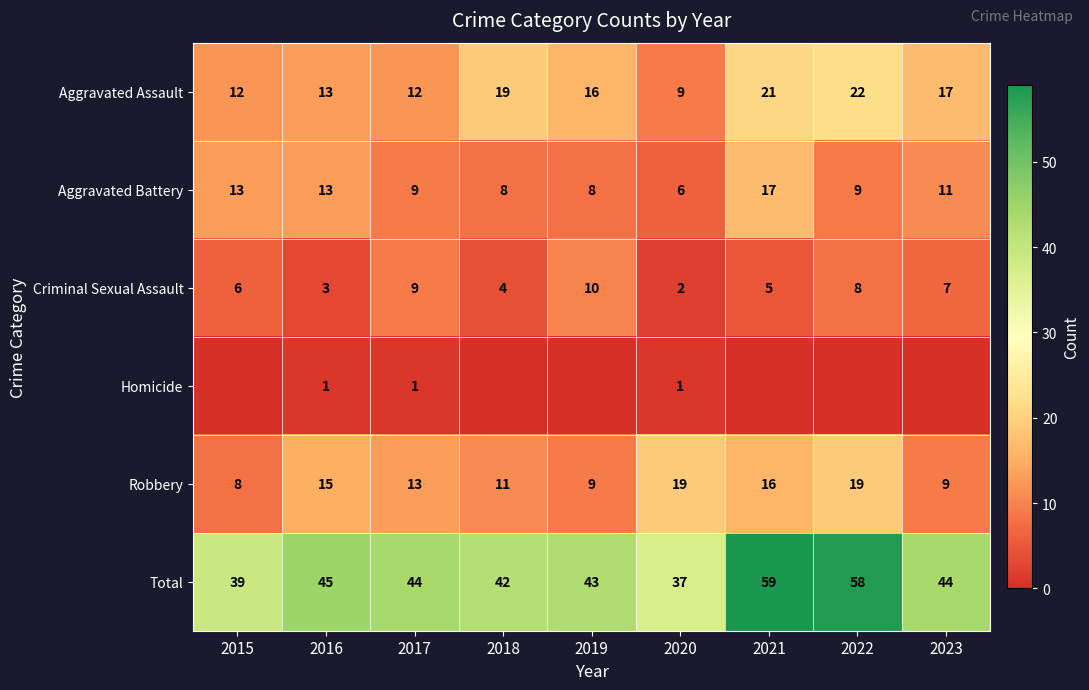

How many distinct data groups are displayed?

6